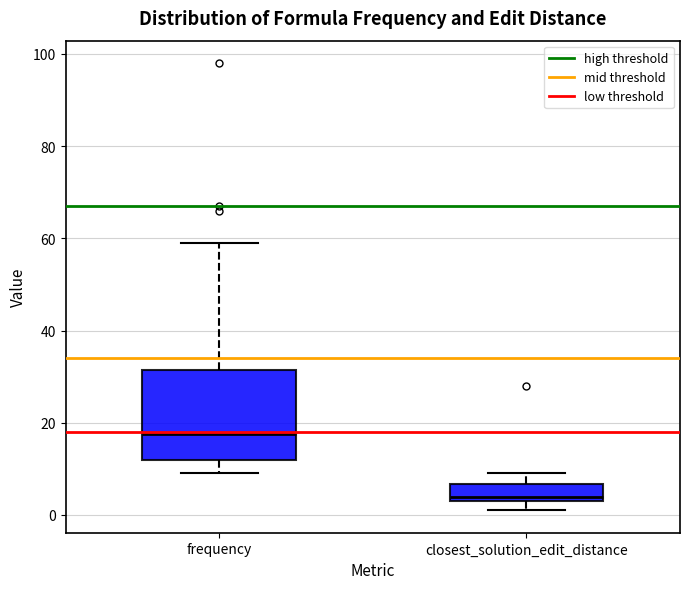

Which box's median line is the lowest?

closest_solution_edit_distance